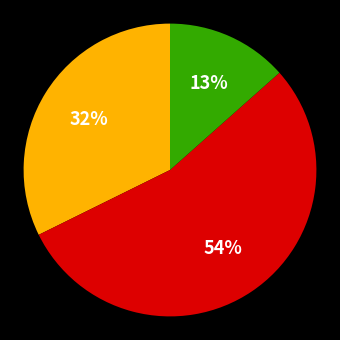

To the nearest percent, what is the average slice percentage?

33%